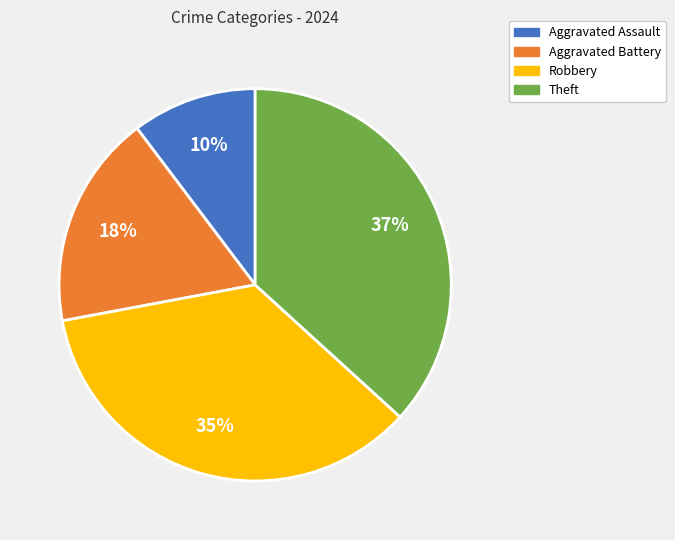

Rank the categories by value from lowest to highest.

Aggravated Assault, Aggravated Battery, Robbery, Theft